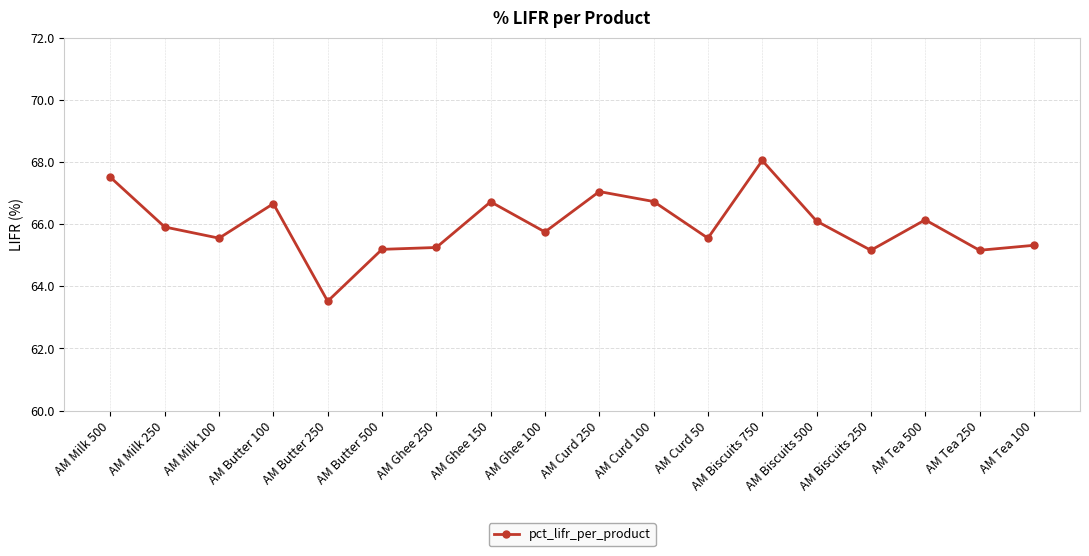

What is the minimum value shown in the chart?

63.5